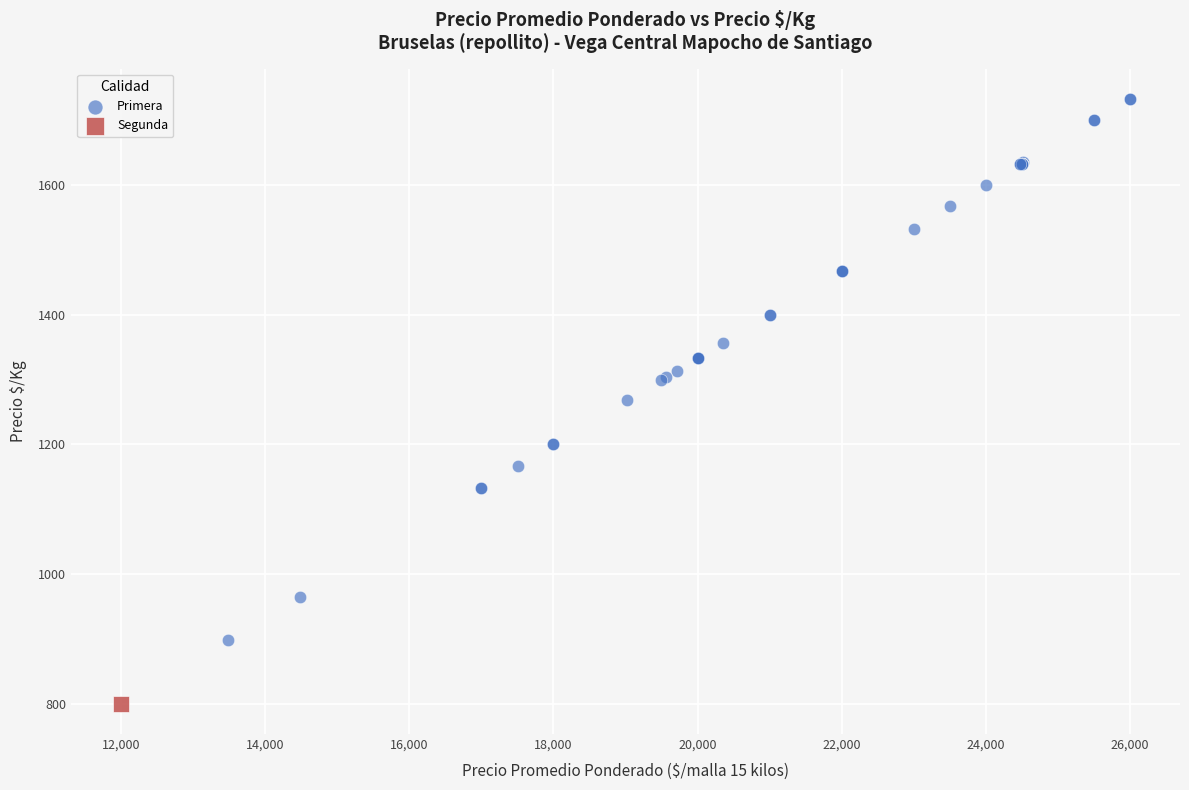

What are all the series names shown in the legend?

Primera, Segunda